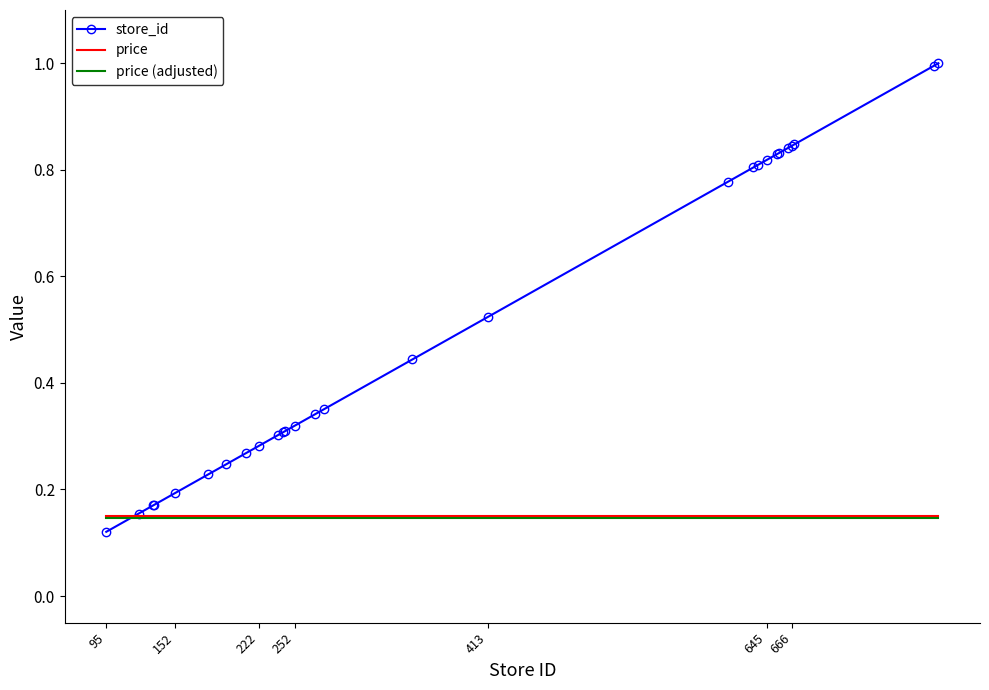

What is the greatest value displayed?

1.0